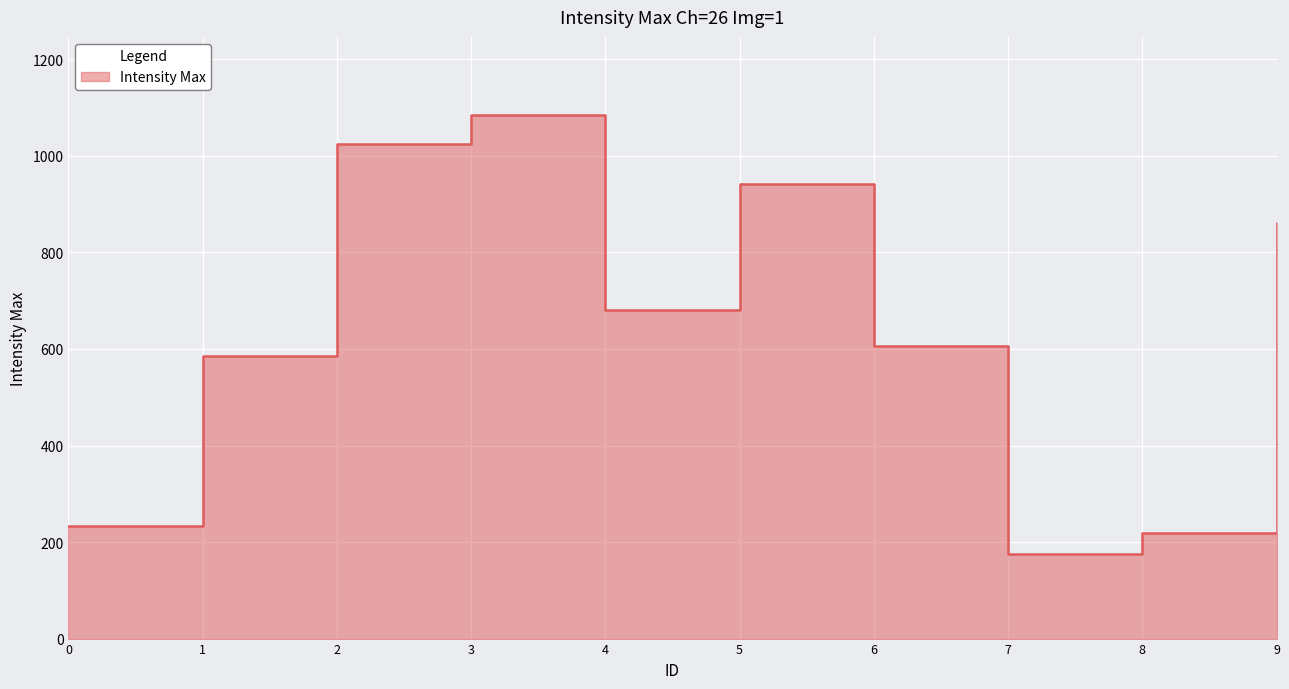

What is the difference between the values at 3 and 4?

404